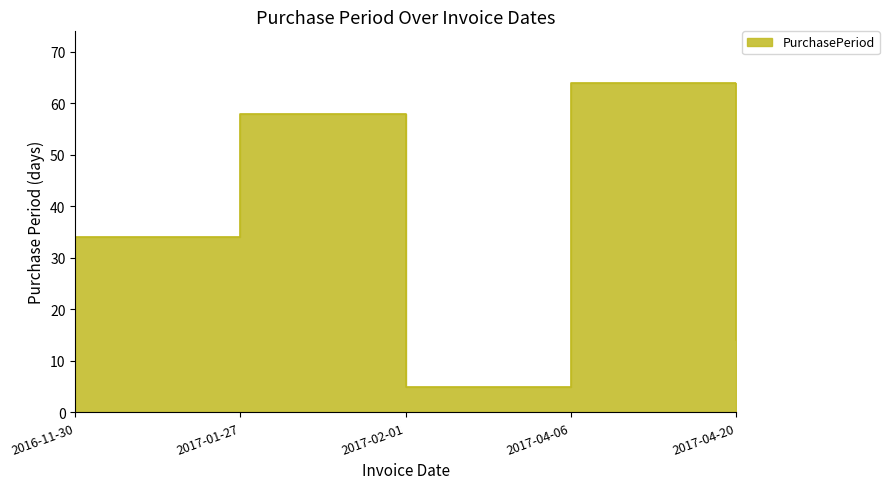

Rank the categories by value from highest to lowest.

2017-04-06, 2017-01-27, 2016-11-30, 2017-04-20, 2017-02-01